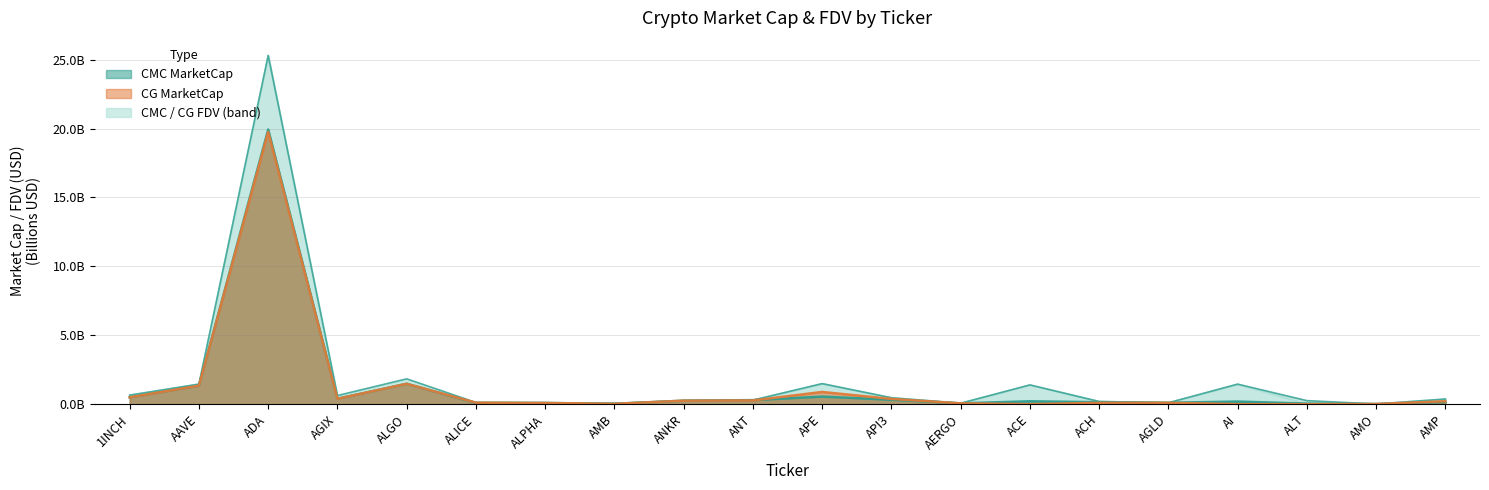

The CMC_MarketCap series shows 0.1 at AGLD. True or false?

True